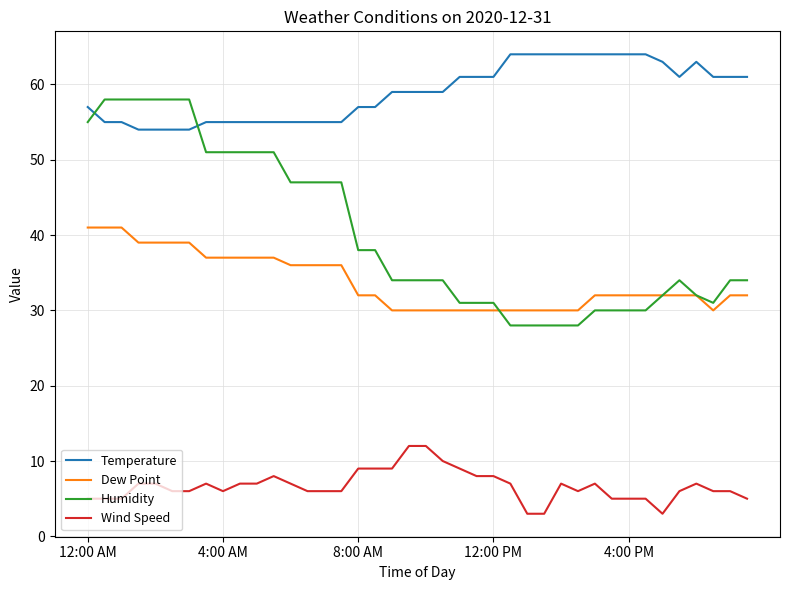

What is the average value of the Dew Point series?

34